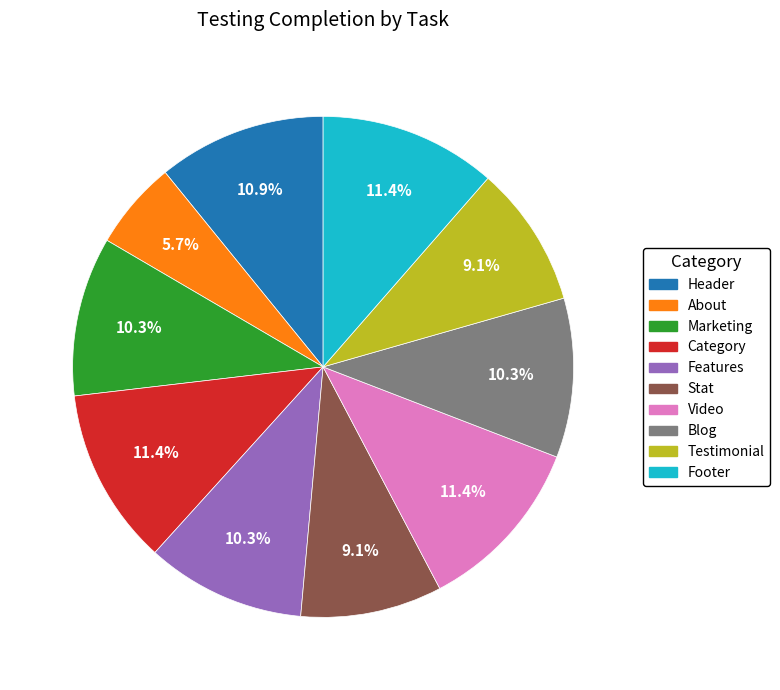

To the nearest percent, what is the average slice percentage?

10%